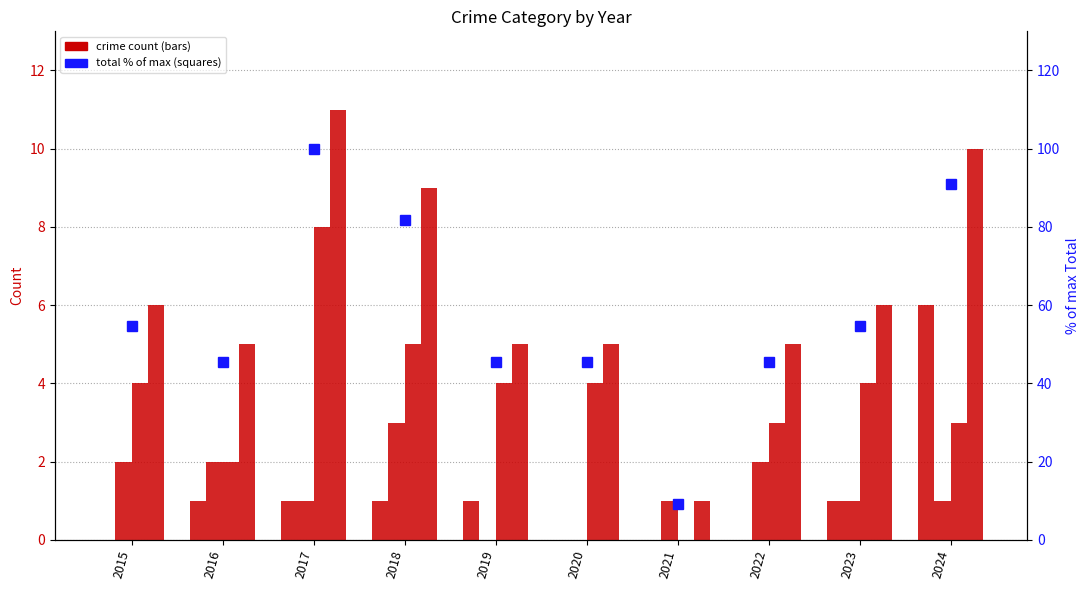

What is the difference between the highest and lowest values at 2015?

54.5